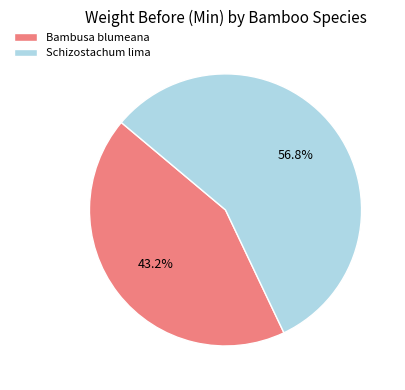

Which category has the smallest portion of the pie?

Bambusa blumeana